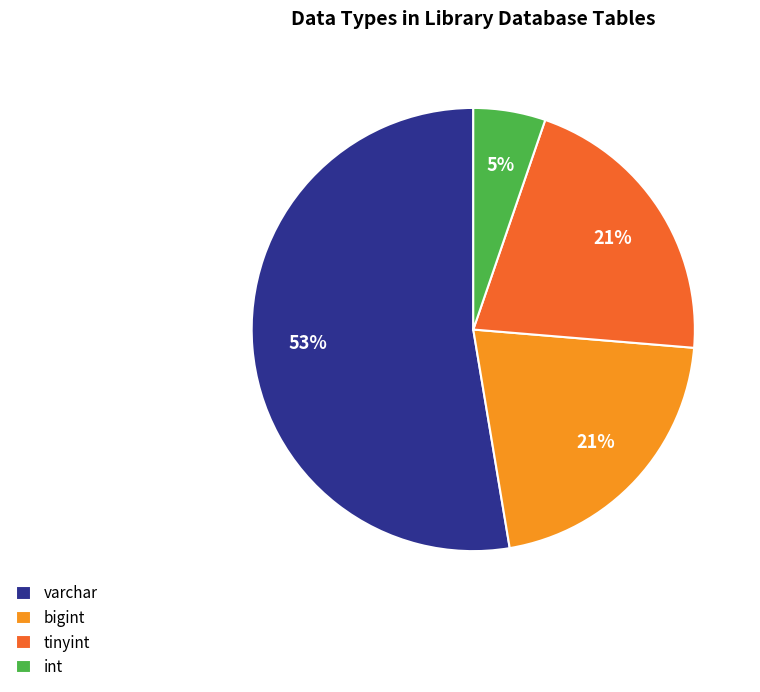

To the nearest percent, what is the combined percentage of bigint and varchar?

74%